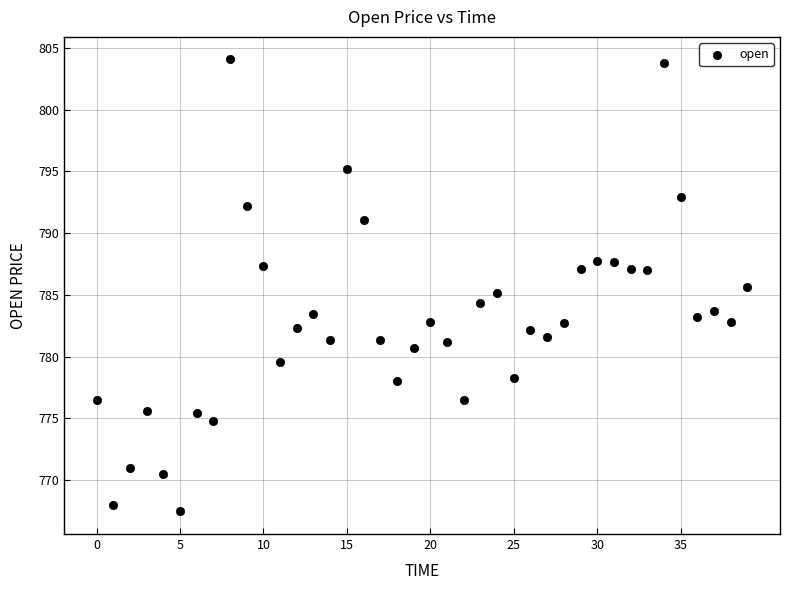

What is the range of Y values (max minus min)?

36.6